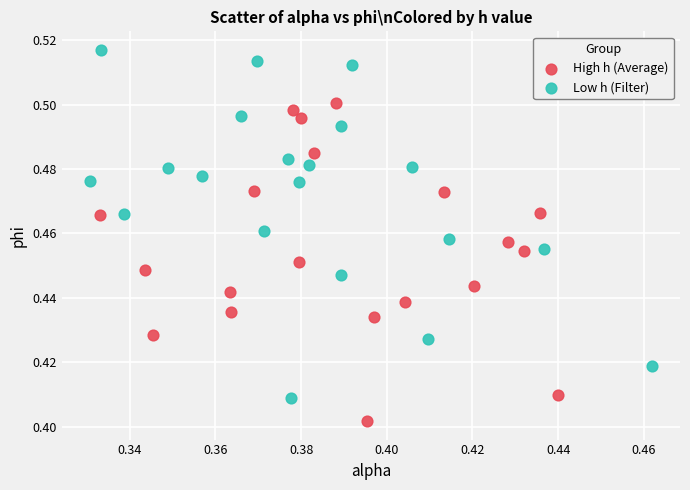

Which series contains the lowest Y value?

High h (Average)